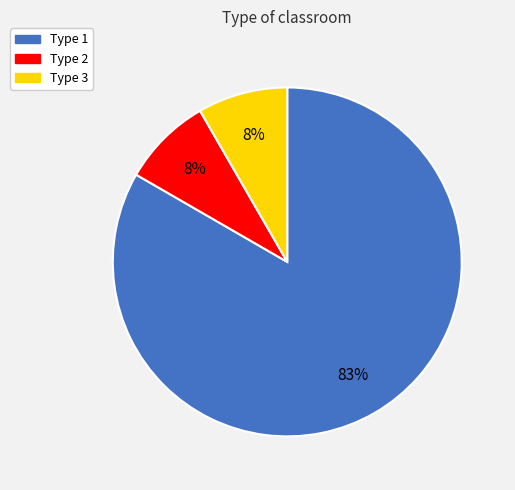

To the nearest percent, what is the average slice percentage?

33%